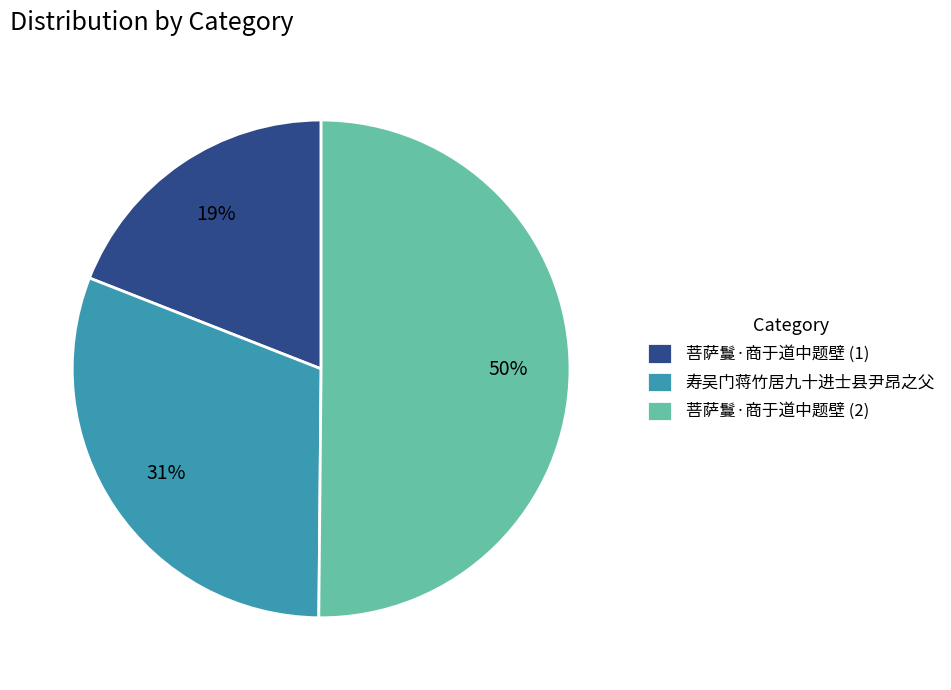

Count the number of slices in the pie.

3